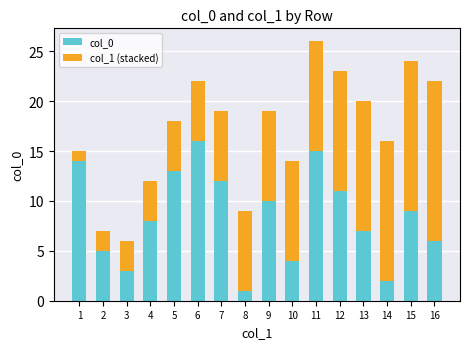

List the labels in order of col_0 value, smallest first.

8, 14, 3, 10, 2, 16, 13, 4, 15, 9, 12, 7, 5, 1, 11, 6